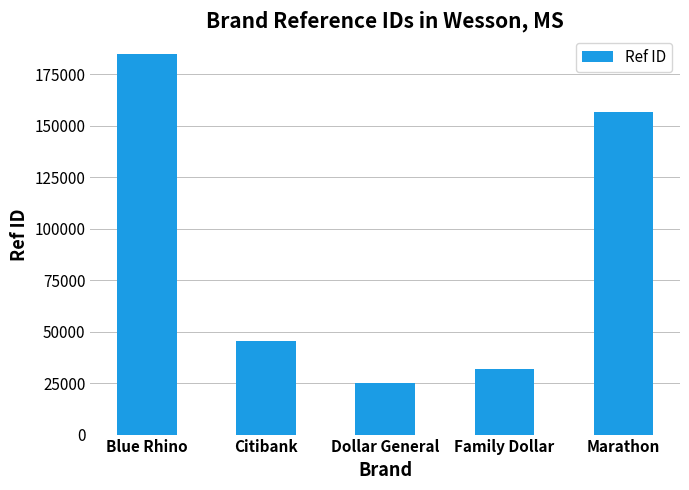

What is the label of the 2nd bar from the left?

Citibank